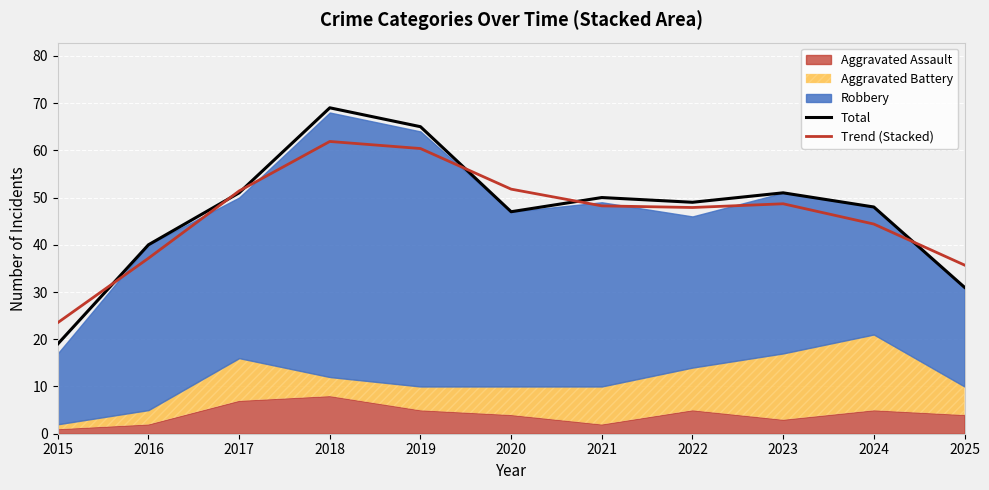

At which category does Trend (Stacked) reach its first local valley?

2022